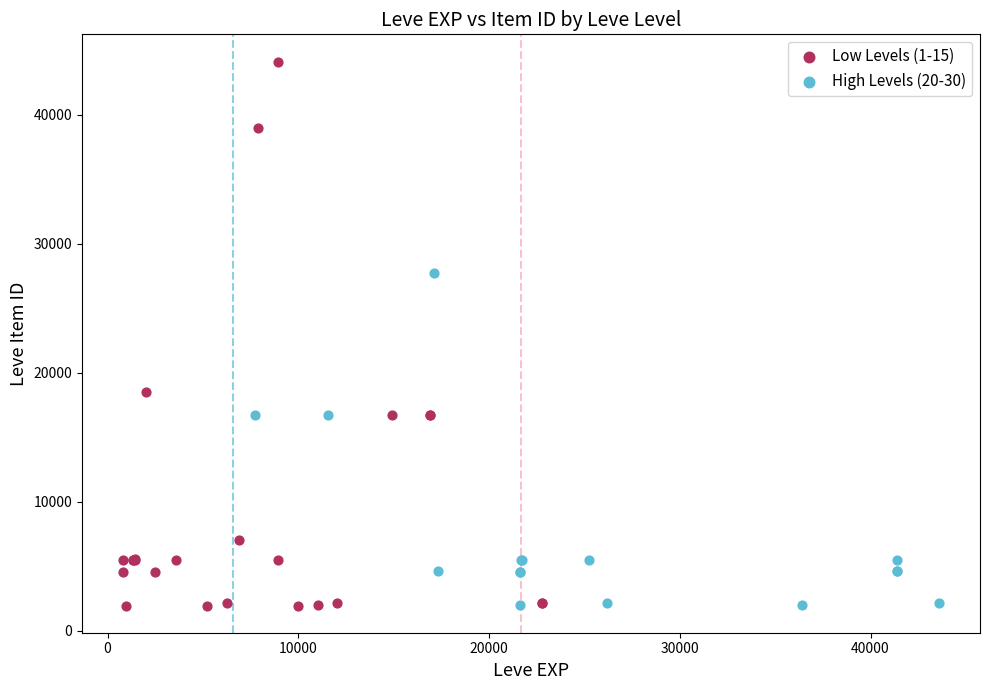

Which series has the widest spread of Y values?

Low Levels (1-15)